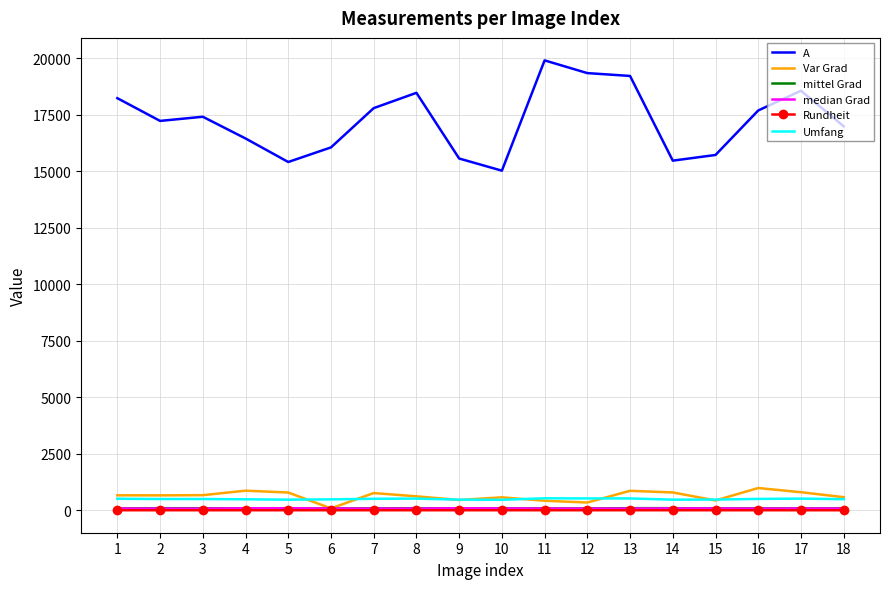

Which series has the largest range (max minus min)?

A